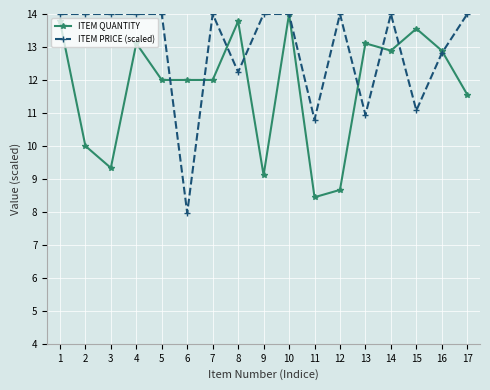

True or false: ITEM QUANTITY and ITEM PRICE (scaled) cross at least once.

True